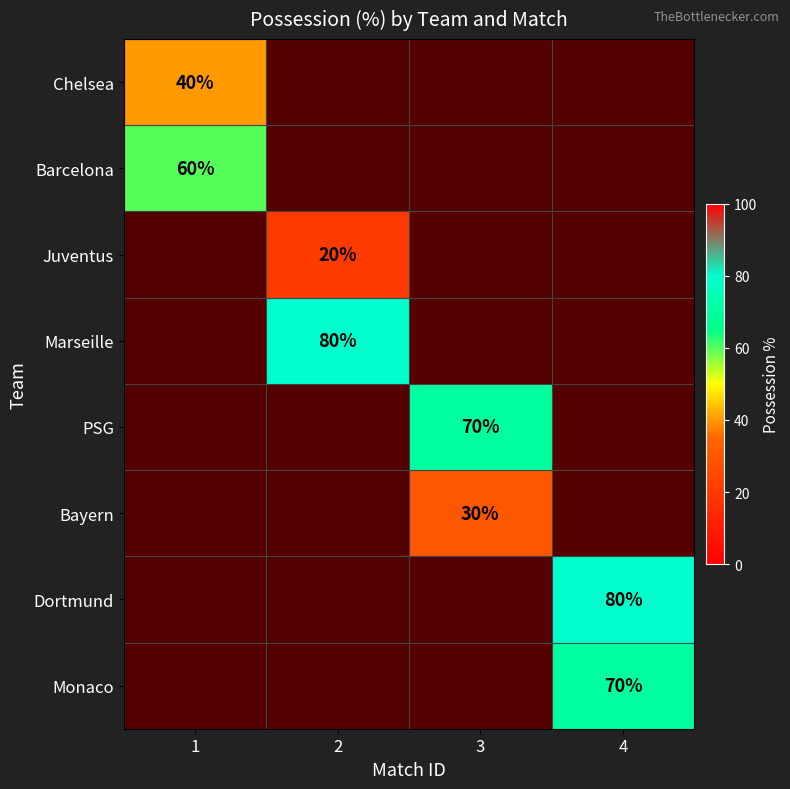

The Juventus series shows 27 at 2. True or false?

False